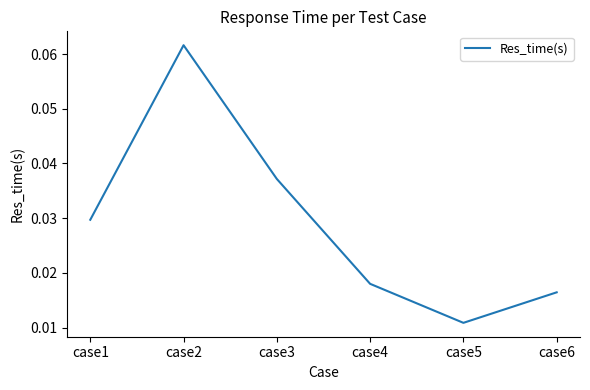

Rank the categories by value from lowest to highest.

case5, case6, case4, case1, case3, case2